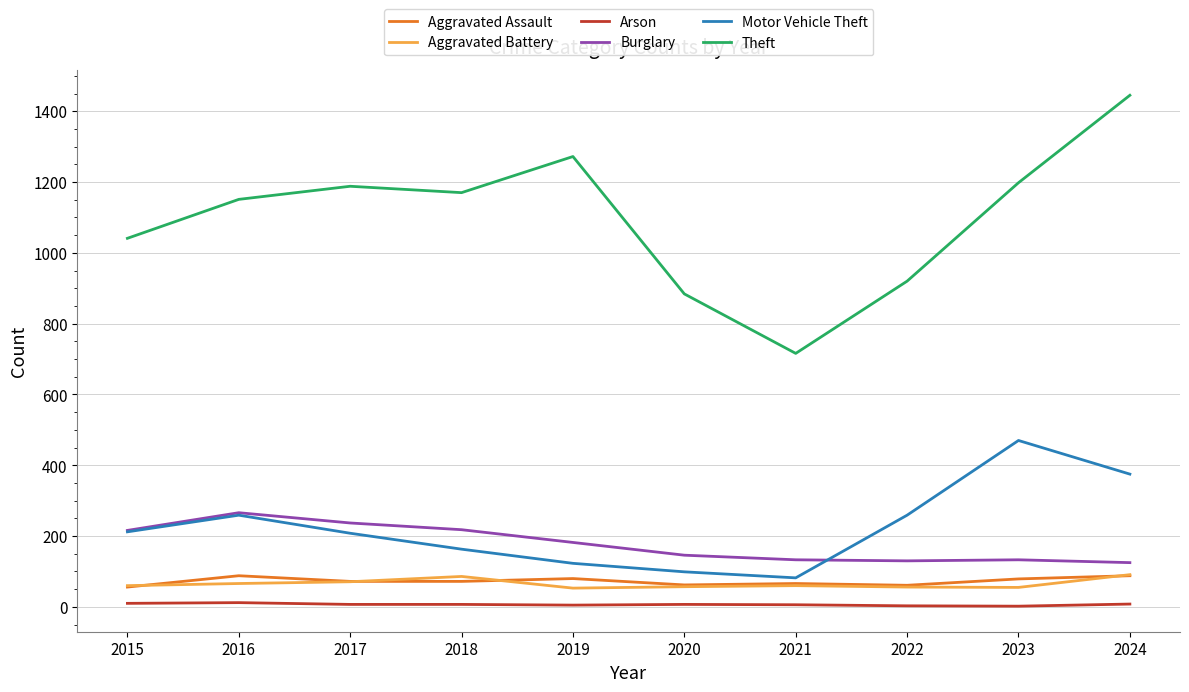

At which label does Theft reach its minimum?

2021